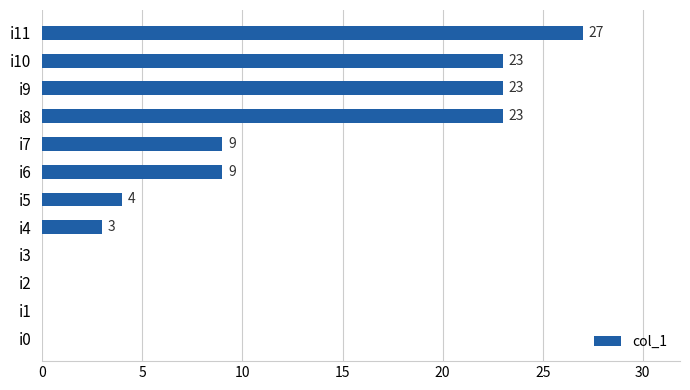

How many values are between 0 and 23?

11